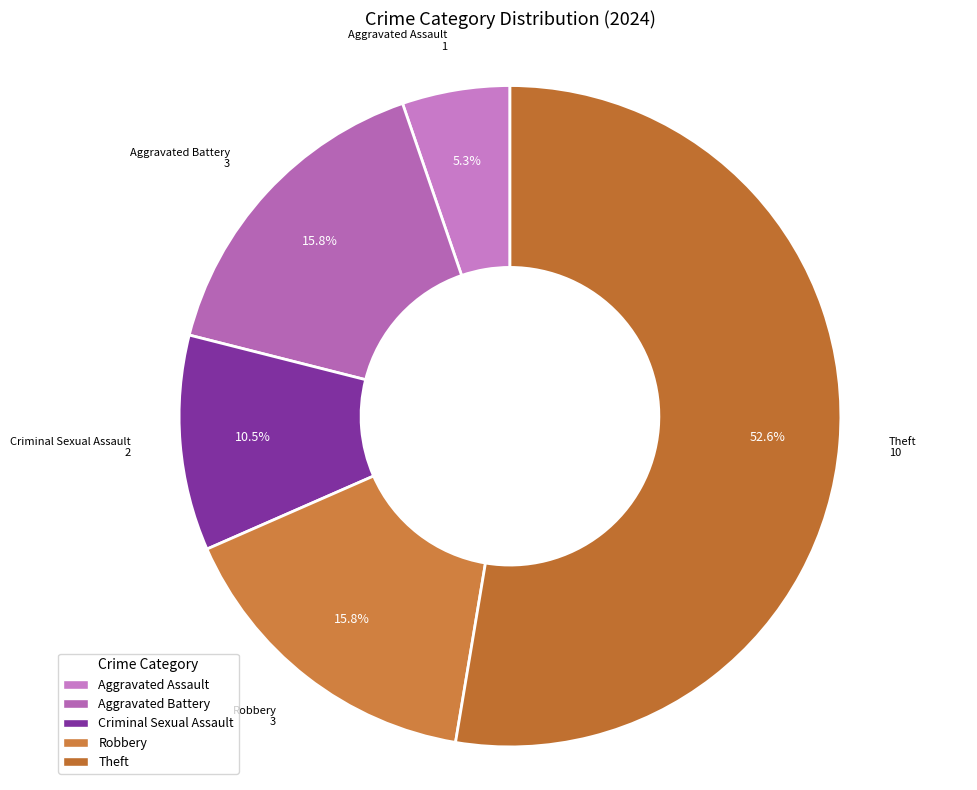

Is it true that Aggravated Battery is 16% of the pie?

True